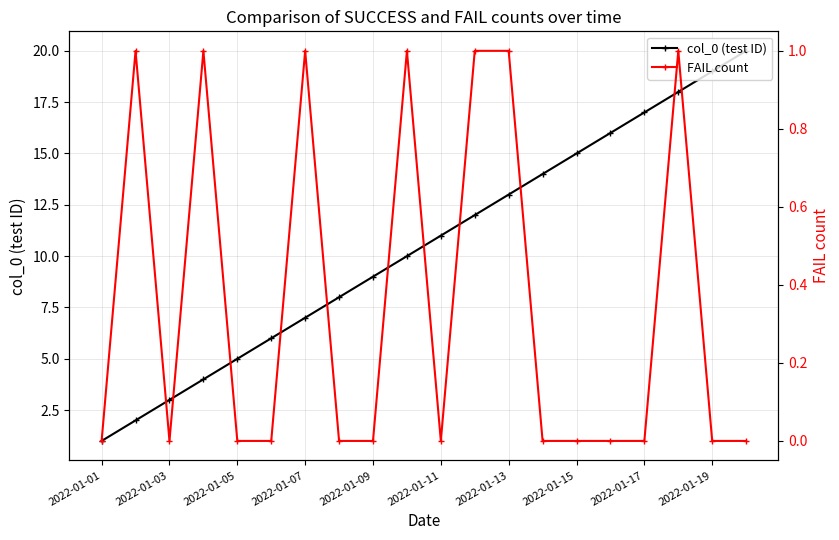

True or false: col_0 (test ID) has more than 0 interior local peaks.

False